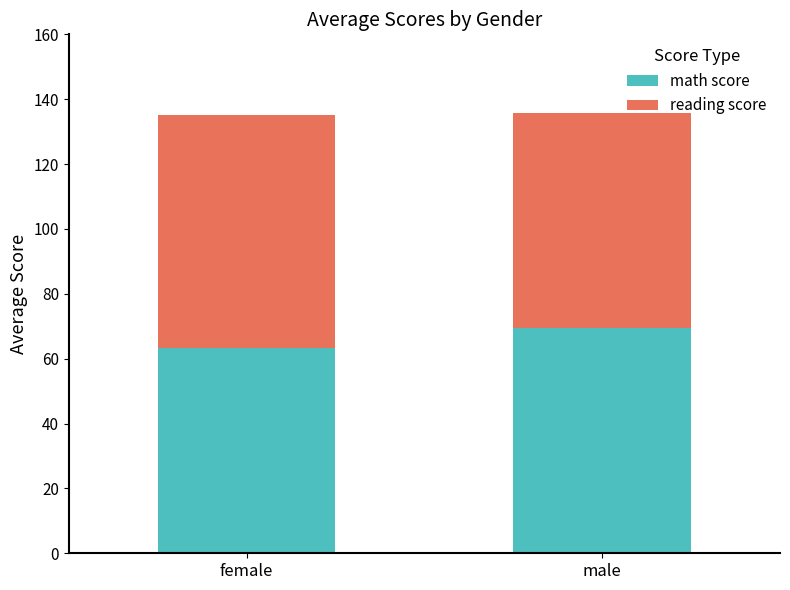

What is the average value of the math score series?

66.3